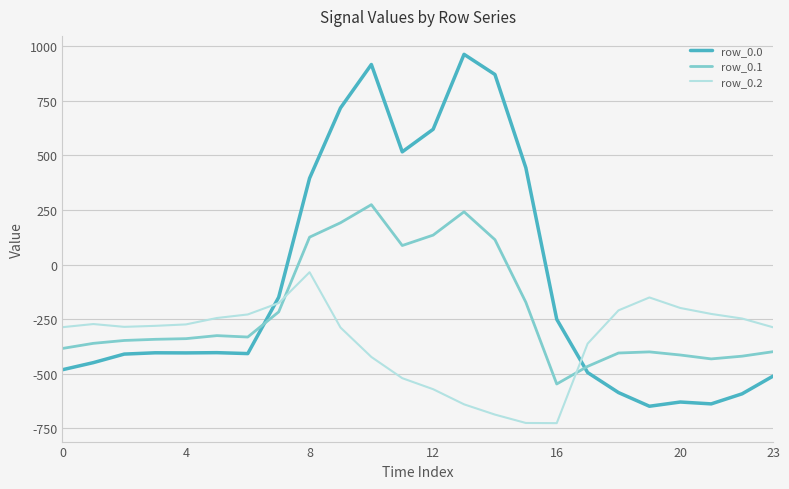

True or false: row_0.0 has more than 1 points higher than both neighbors.

True